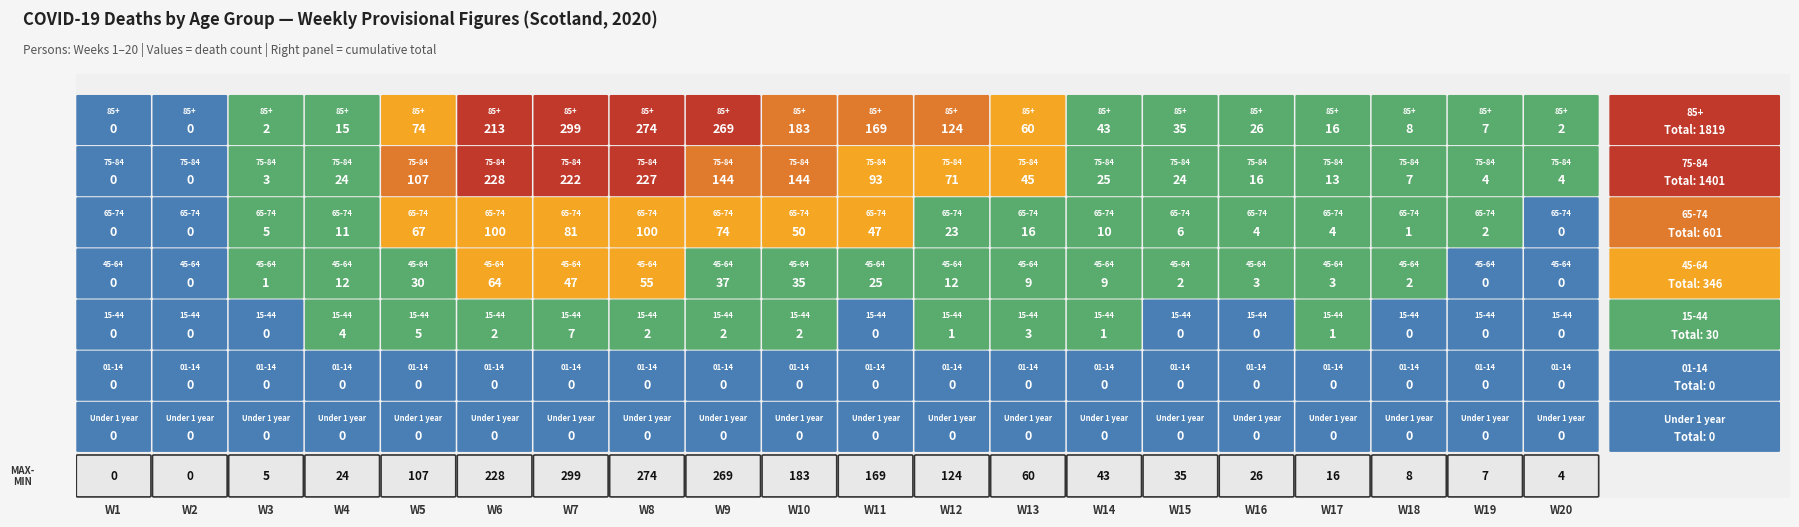

How many values in the 15-44 series are below 1?

9